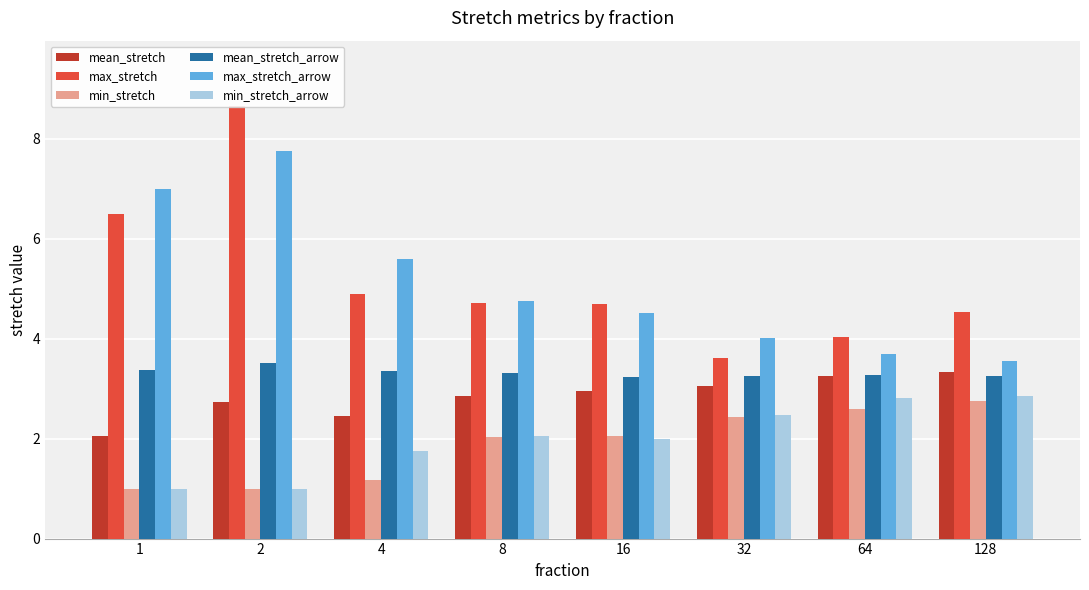

What is the smallest value displayed?

1.0